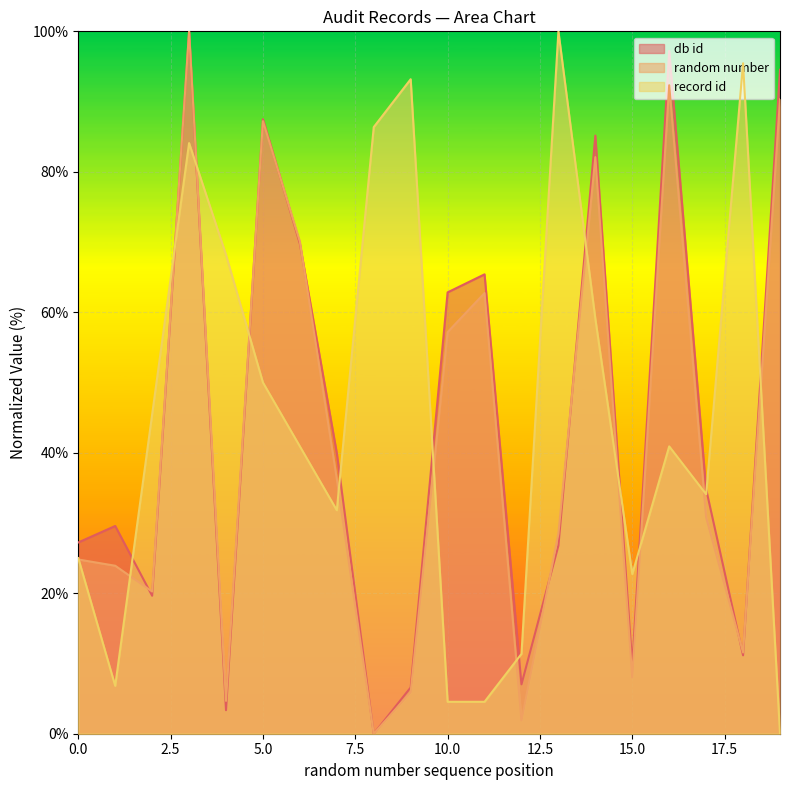

What is the sum of all random number values?

838.5